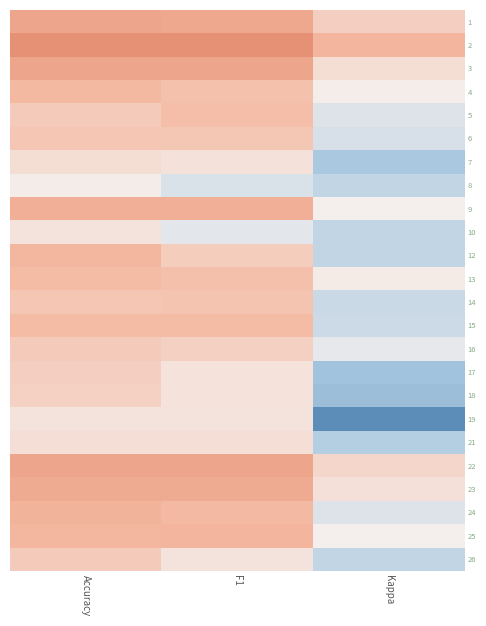

Rank the series by their maximum value, from highest to lowest.

2, 1, 3, 22, 23, 9, 24, 25, 12, 4, 13, 15, 5, 14, 6, 16, 26, 17, 18, 7, 21, 10, 19, 8